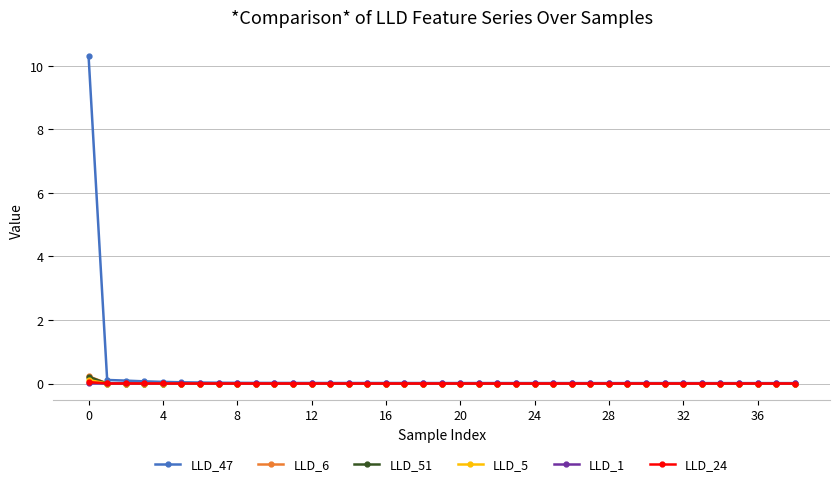

Which series has the largest range (max minus min)?

LLD_47